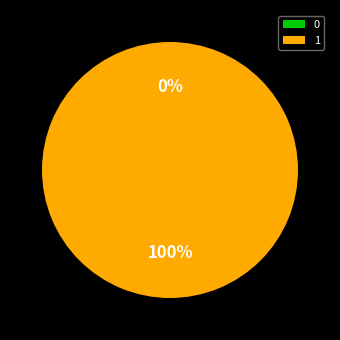

To the nearest percent, what portion does 1 represent?

100%